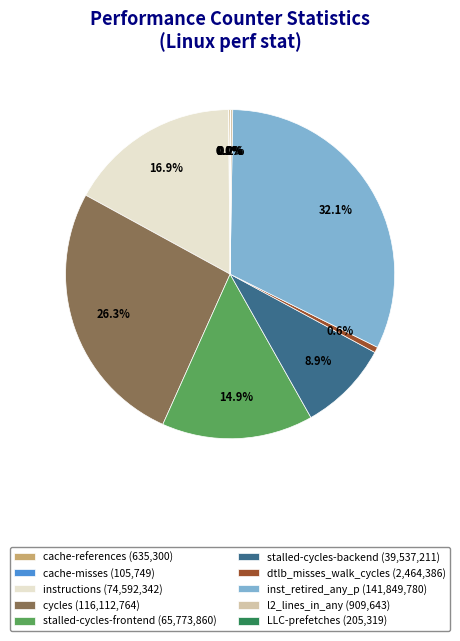

Does stalled-cycles-backend (39,537,211) account for over 50% of the chart?

No